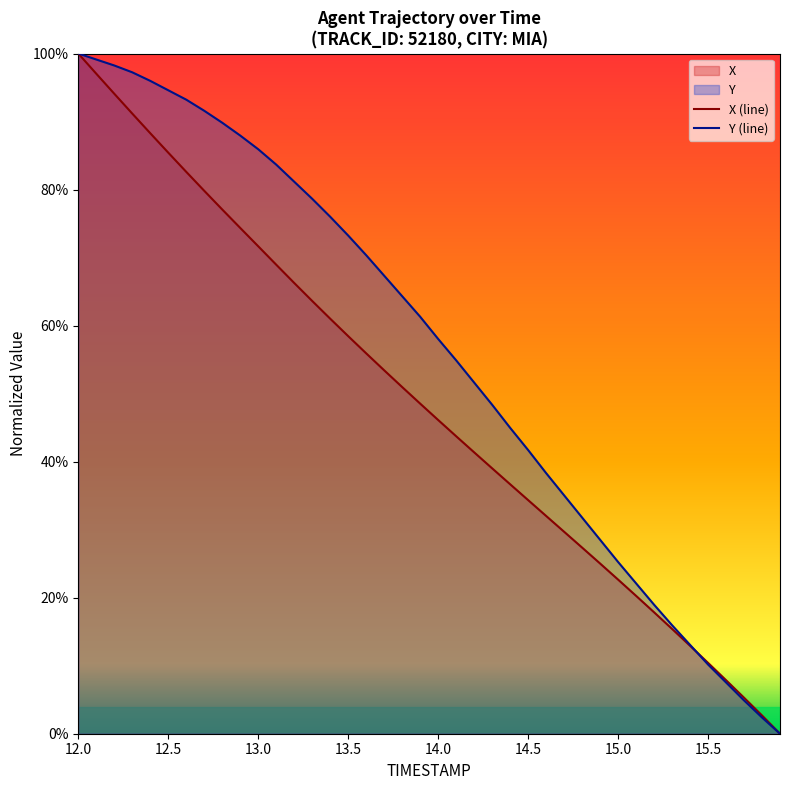

The value of Y at 14.6 is 0.6. True or false?

False